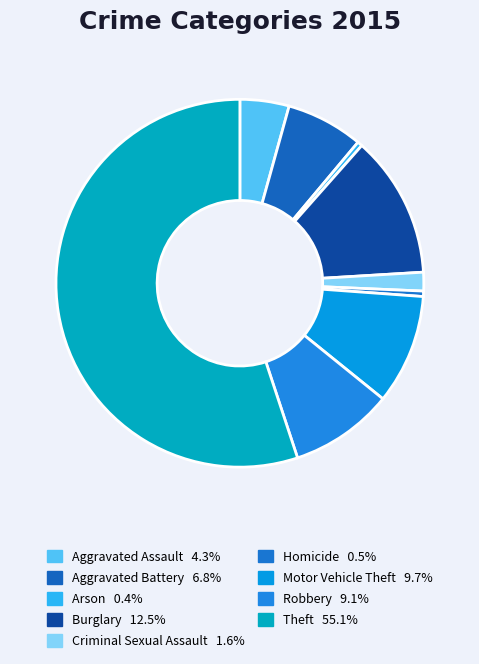

How many segments does this pie chart have?

9